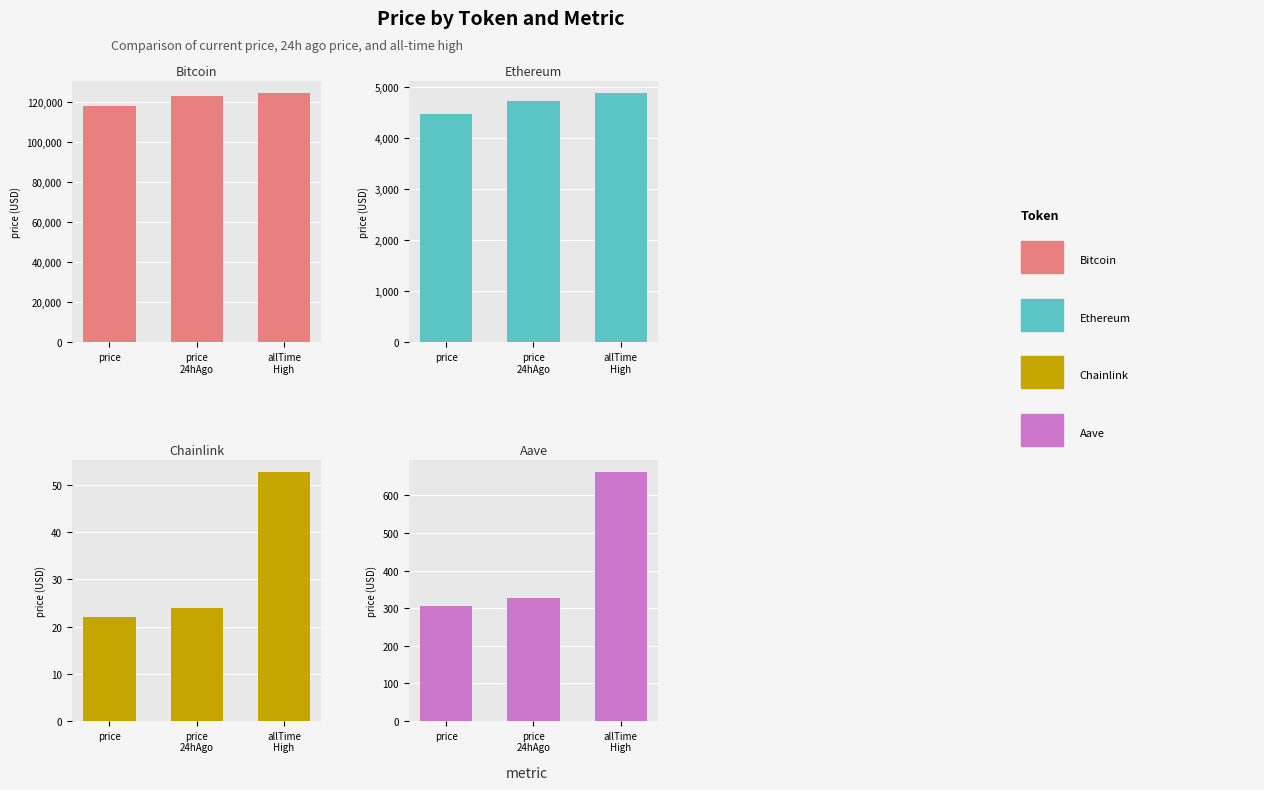

Is it true that price24hAgo equals 157.7 at Aave?

False